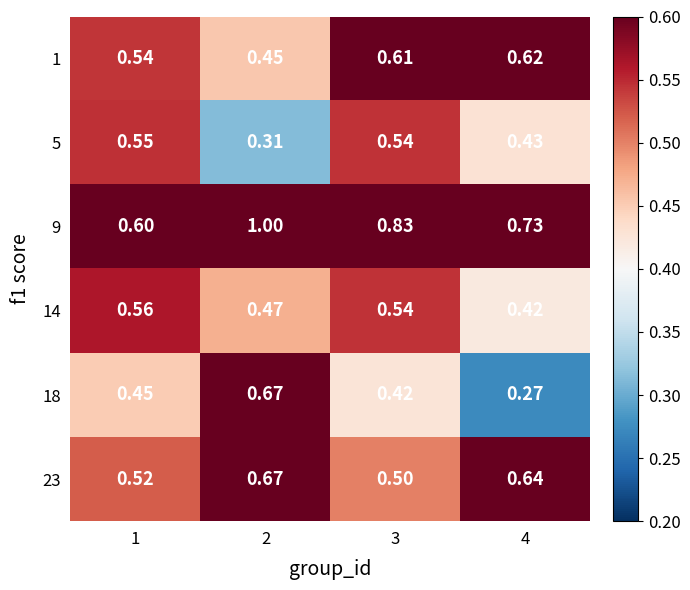

Is the value of 1 at 3 greater than the value of 23 at 1?

Yes